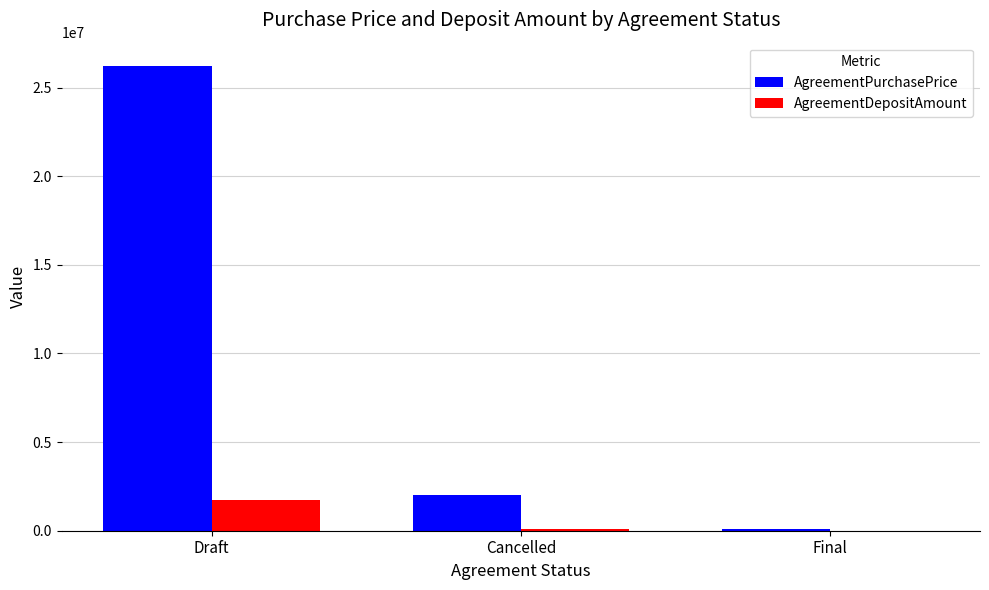

What is the sum of all AgreementDepositAmount values?

1874203.3